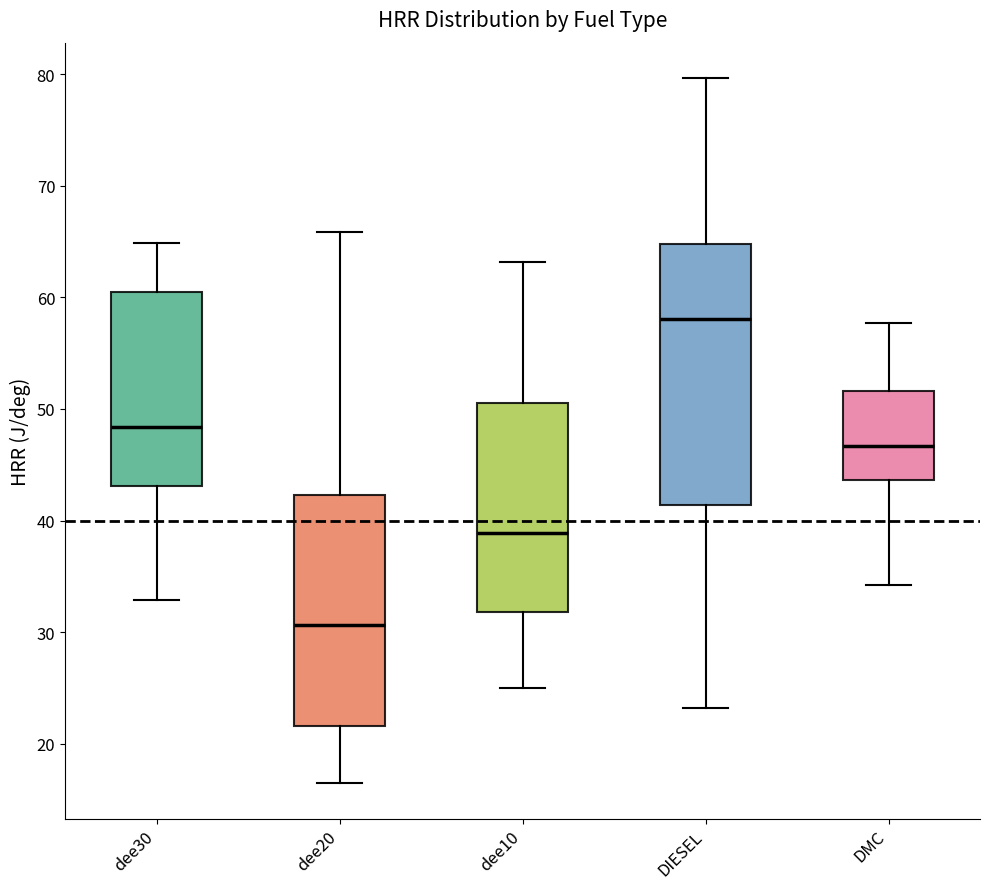

Where does the median line of the box for dee20 sit on the y-axis? The values are not printed on the chart, so give them approximately, as read against the axis.

31